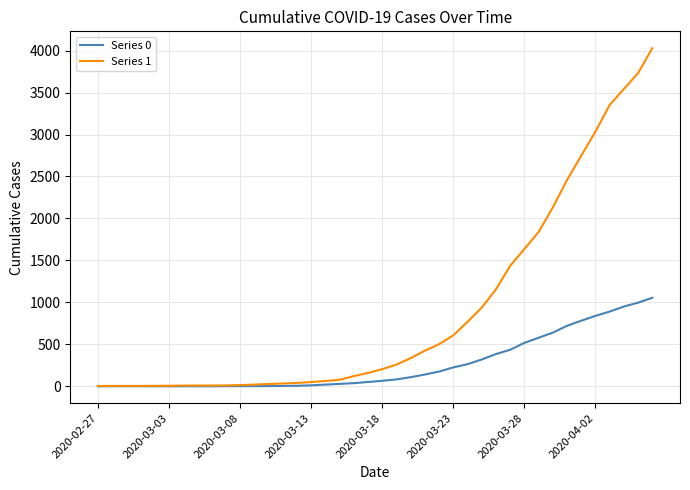

Which series has the largest total across all categories?

Series 1